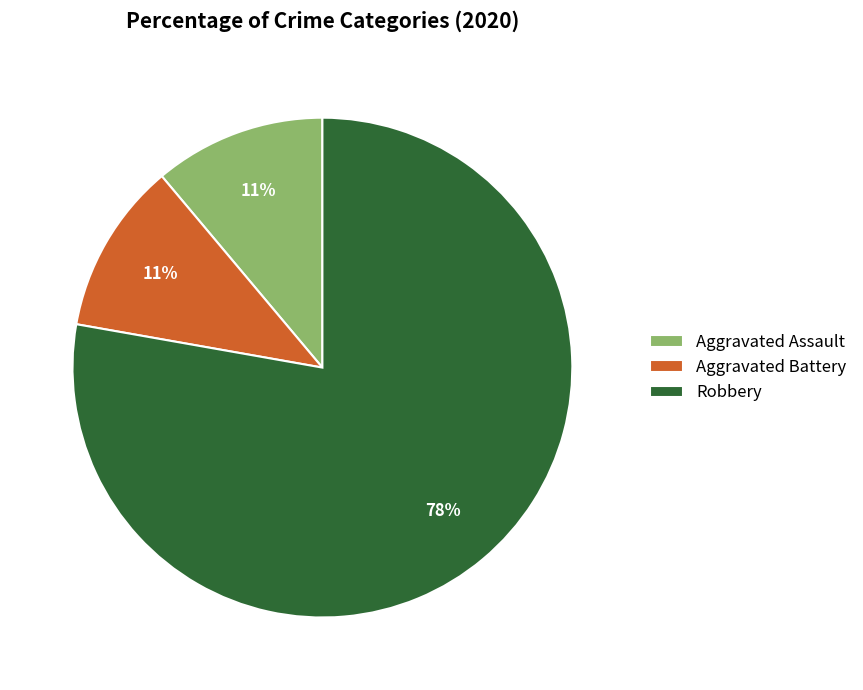

To the nearest percent, what is the combined percentage of Aggravated Battery and Aggravated Assault?

22%